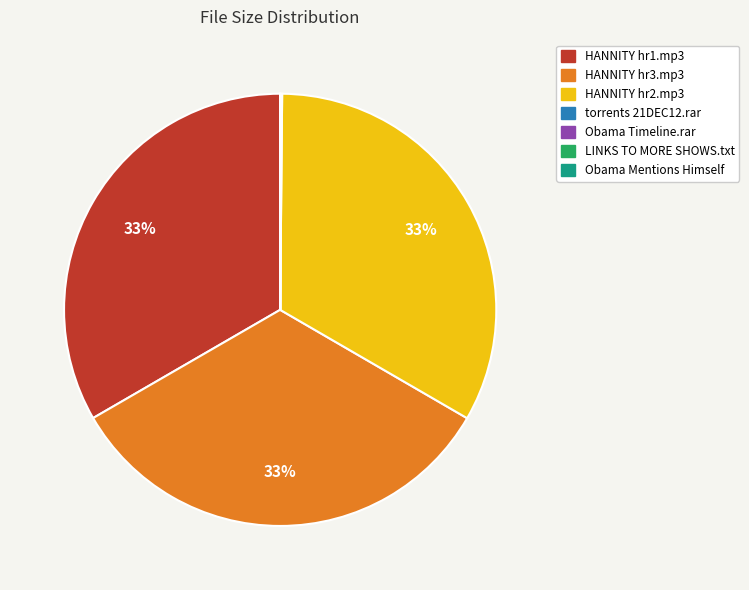

Is there any slice that represents more than half of the pie?

No